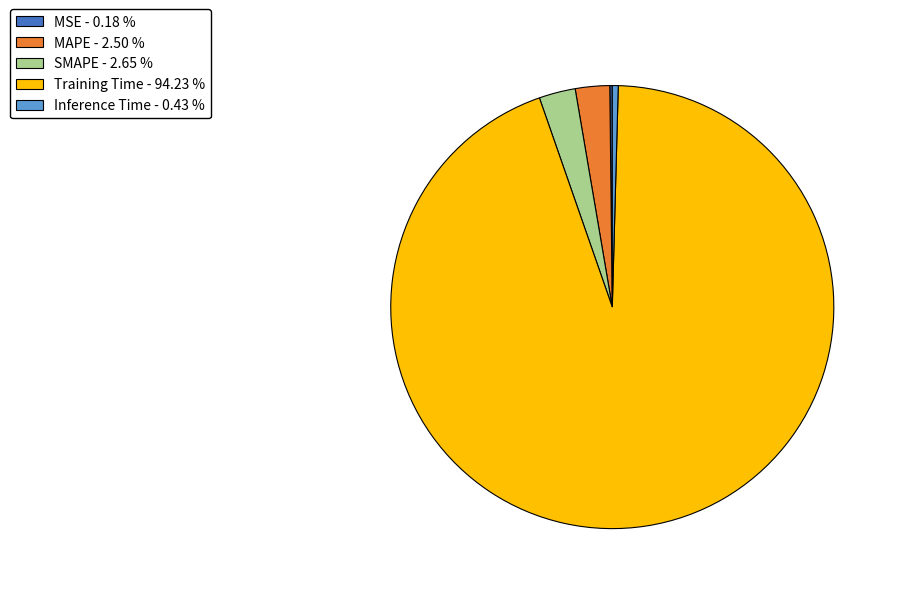

Combined, do MAPE - 2.50 % and Inference Time - 0.43 % account for over 50%?

No